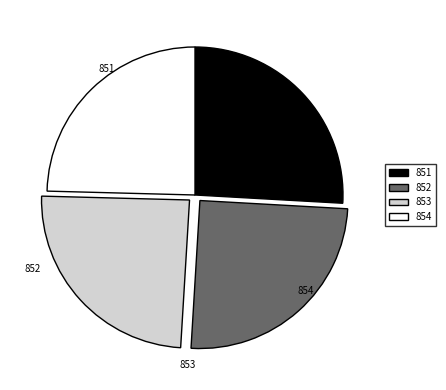

The 851 slice represents 26% of the pie. True or false?

True